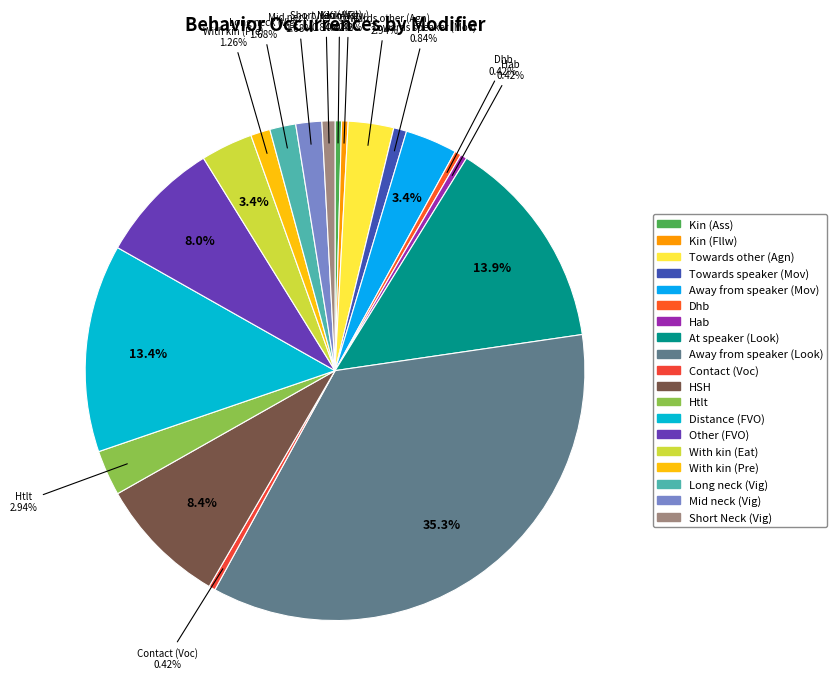

How many slices are in this pie chart?

19